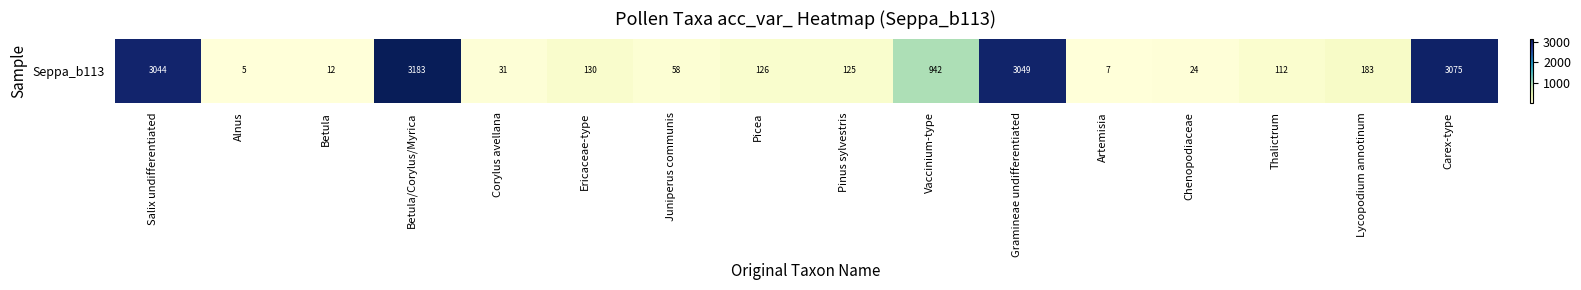

At which label is the value closest to 1594?

Vaccinium-type